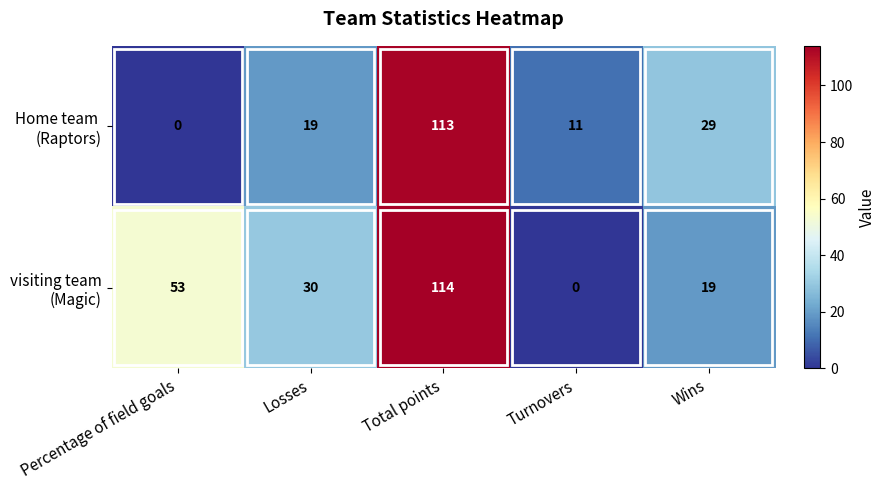

What is the spread (max minus min) of values at Wins?

10